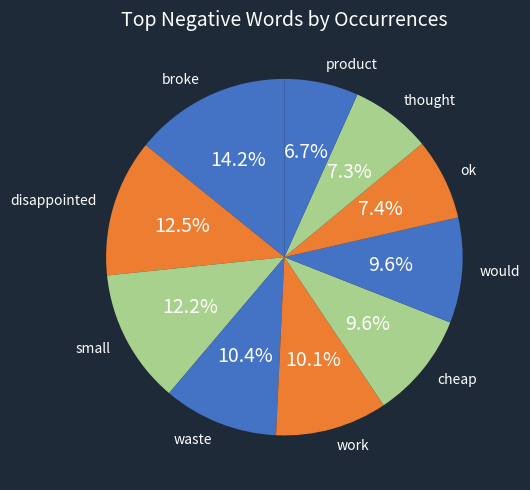

True or false: product accounts for 7% of the total.

True